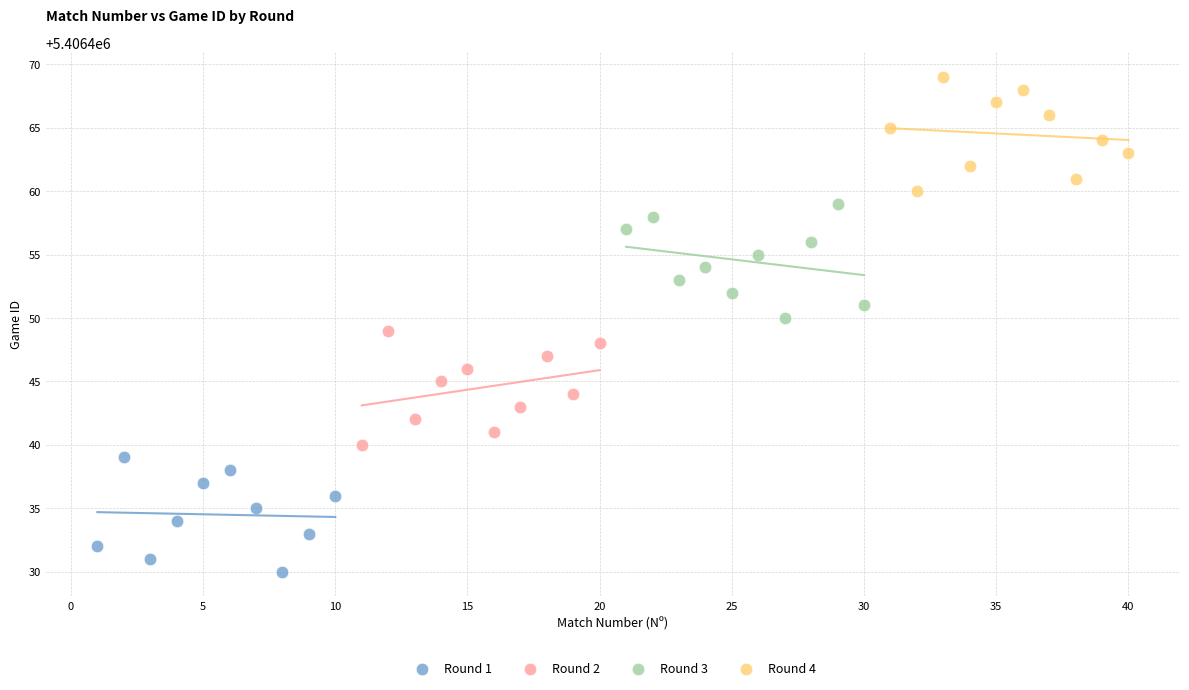

Which series contains the highest Y value?

Round 4